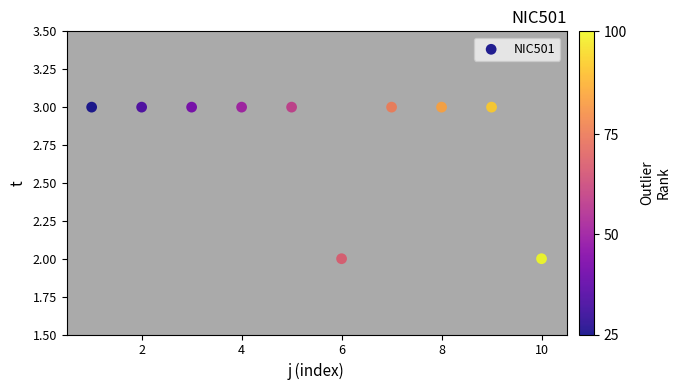

What is the range of X values (max minus min)?

9